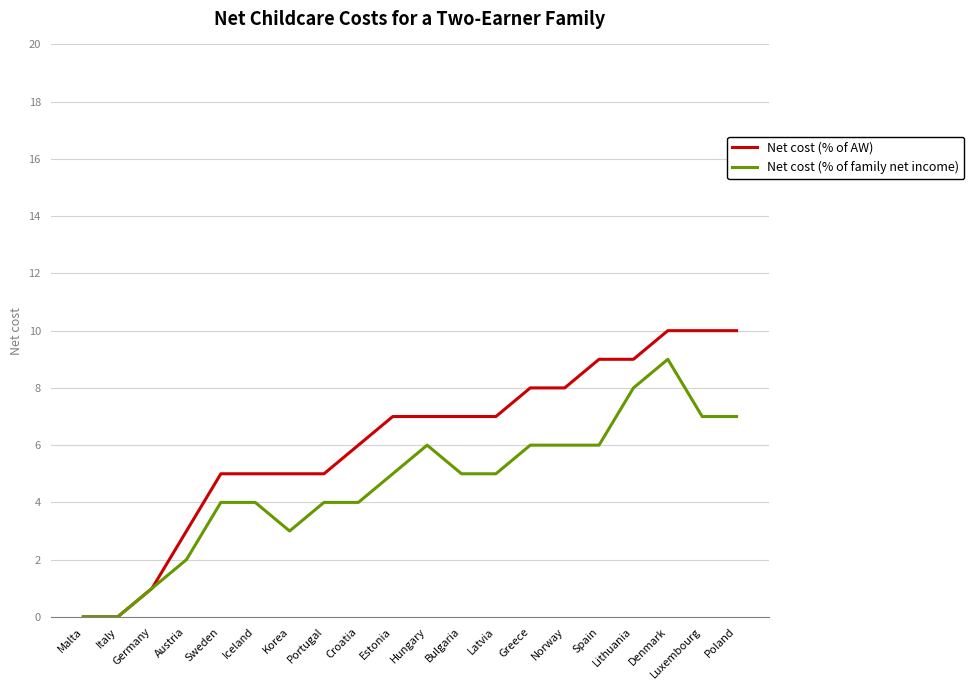

Which series changed the most between Sweden and Estonia?

Net cost (% of AW)